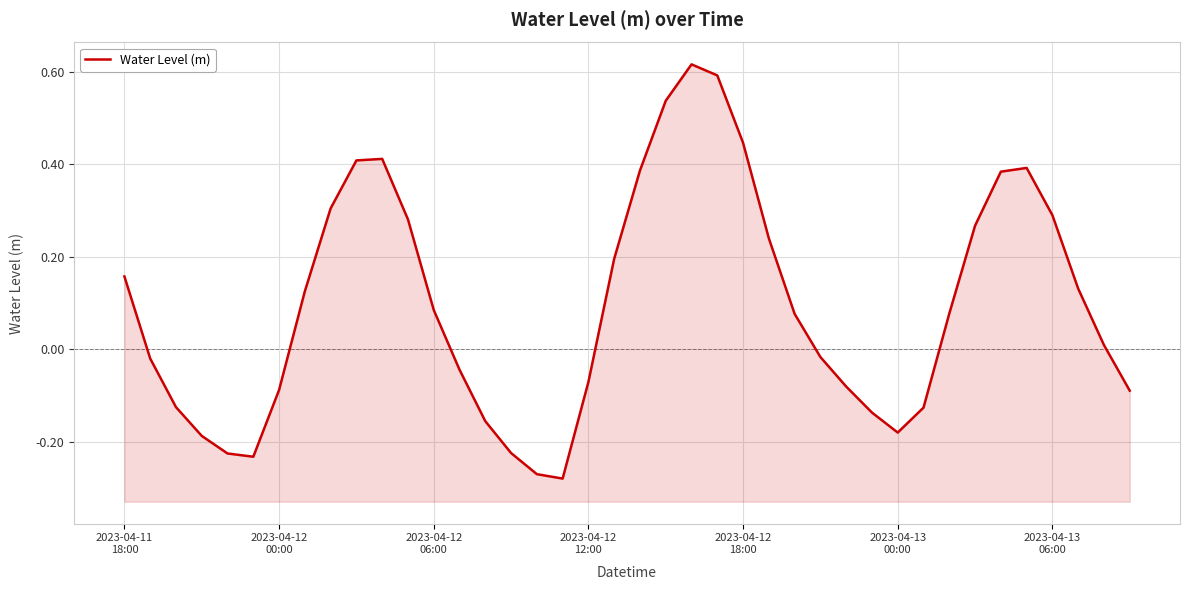

The value at 13 is -0.0. True or false?

True